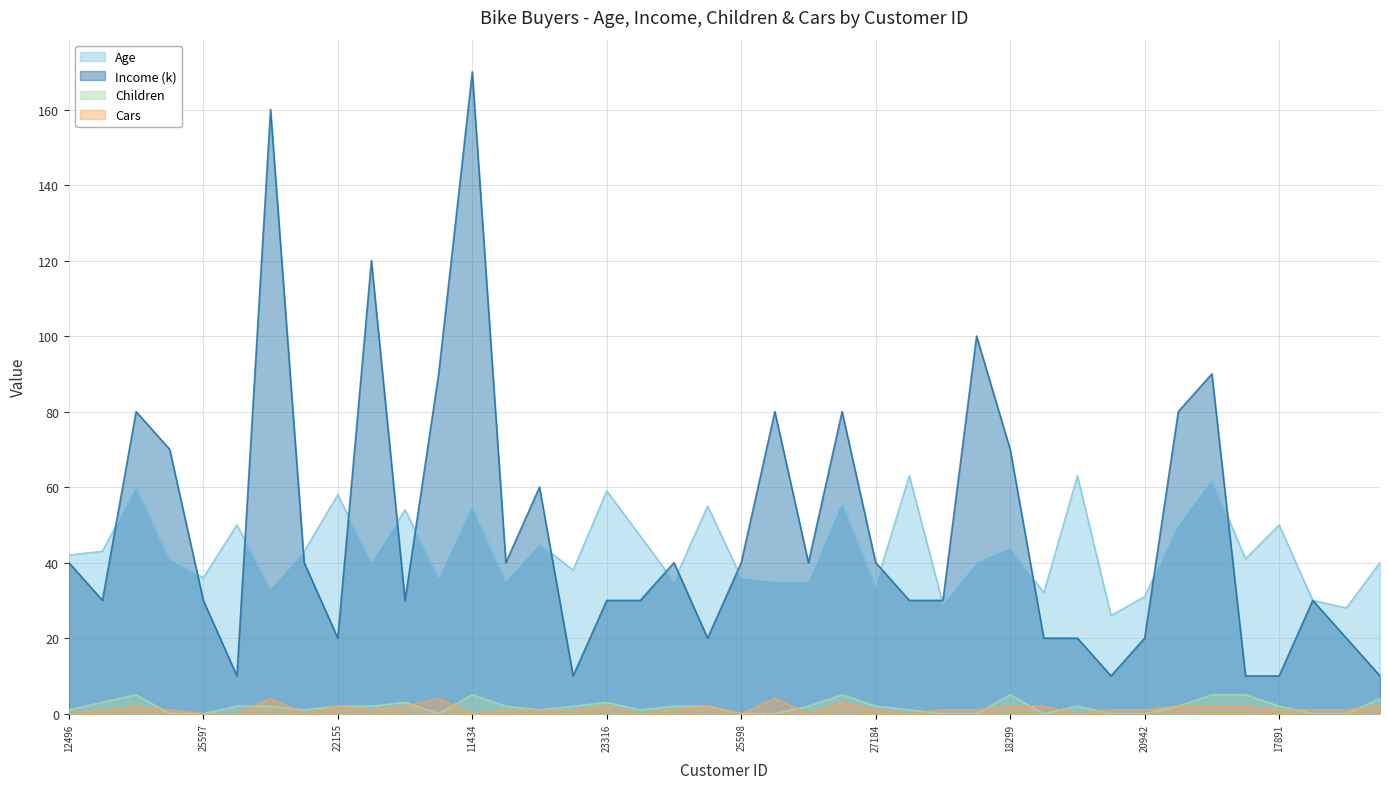

List the labels in order of Income value, smallest first.

13507, 20870, 22400, 28380, 17891, 16259, 22155, 25940, 16466, 19273, 20942, 26863, 24107, 25597, 22173, 23316, 12610, 12590, 17841, 27832, 12496, 19364, 25323, 27183, 25598, 19193, 27184, 23542, 24381, 18299, 14177, 21564, 26412, 18484, 12697, 12291, 18283, 19280, 27974, 11434